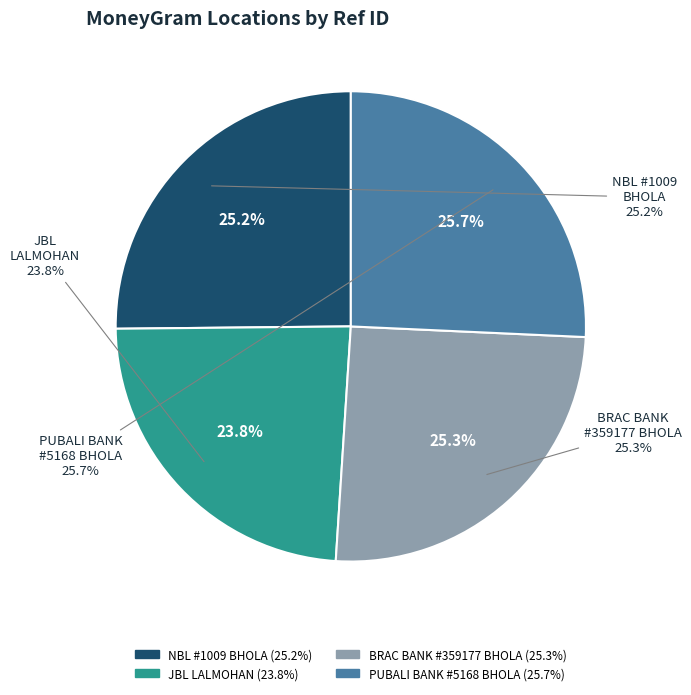

To the nearest percent, what percentage of the pie is PUBALI BANK LIMITED - #5168 - BHOLA - LA?

26%